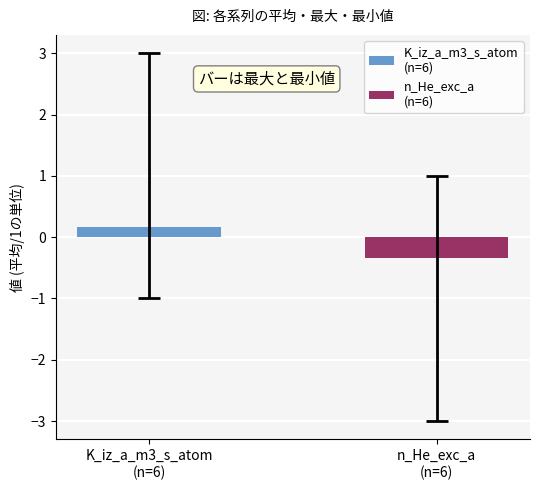

What is the smallest value displayed?

-0.3